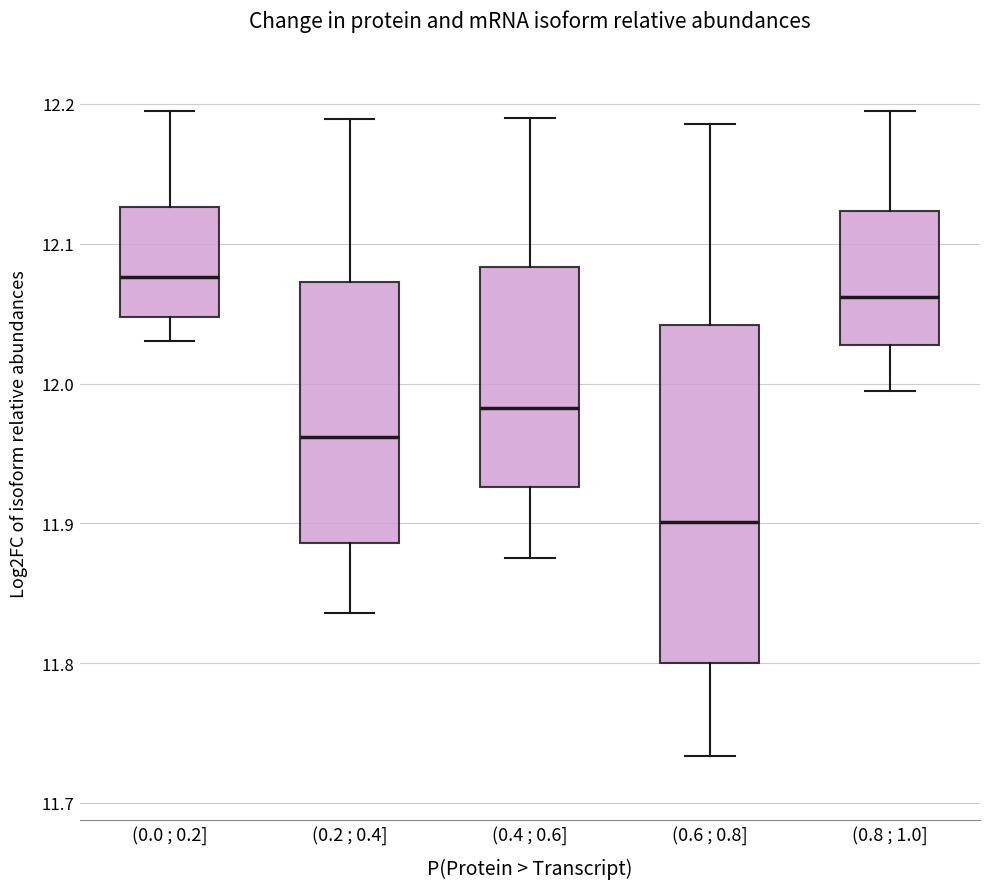

Where does the upper whisker of the box for (0.6 ; 0.8] end on the y-axis? The values are not printed on the chart, so give them approximately, as read against the axis.

12.19